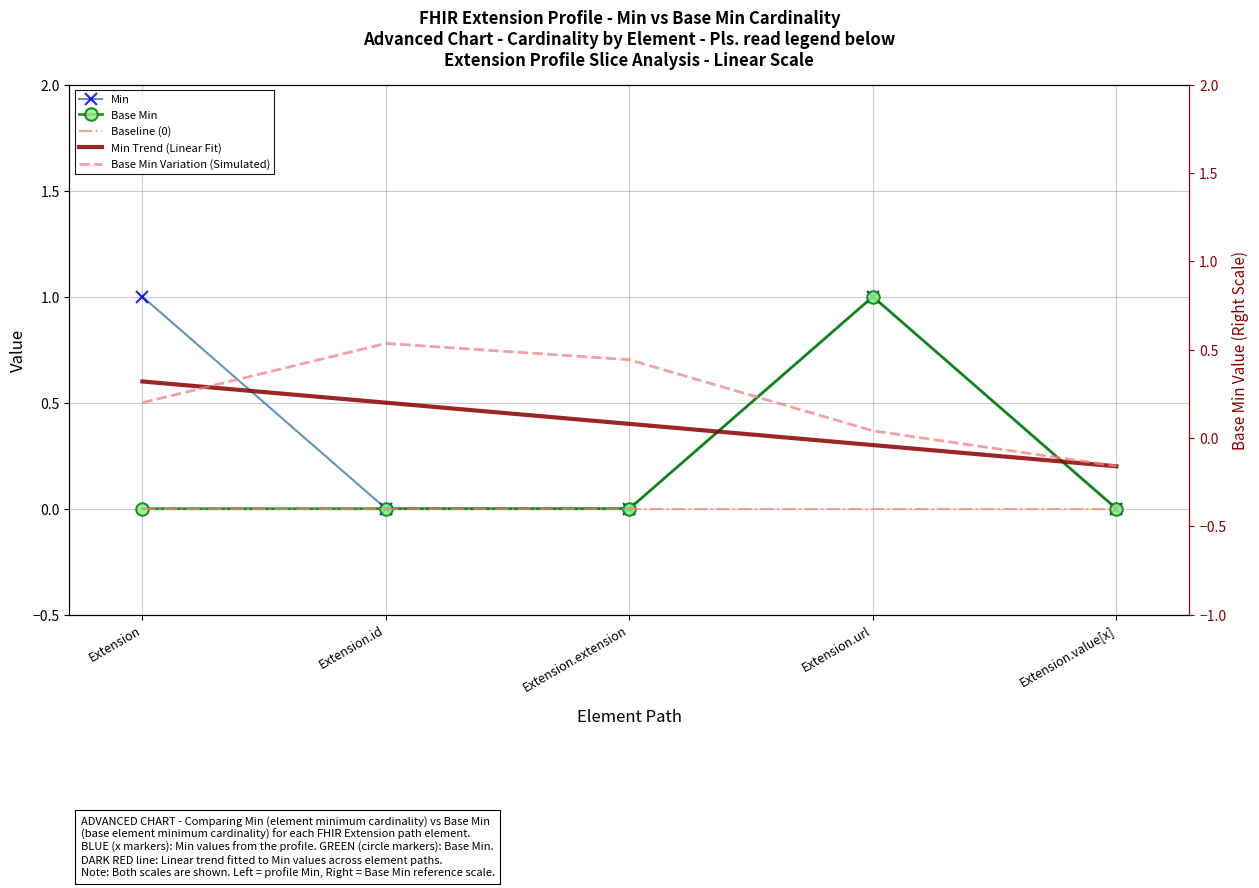

What is the label of the 2nd point from the right?

Extension.url